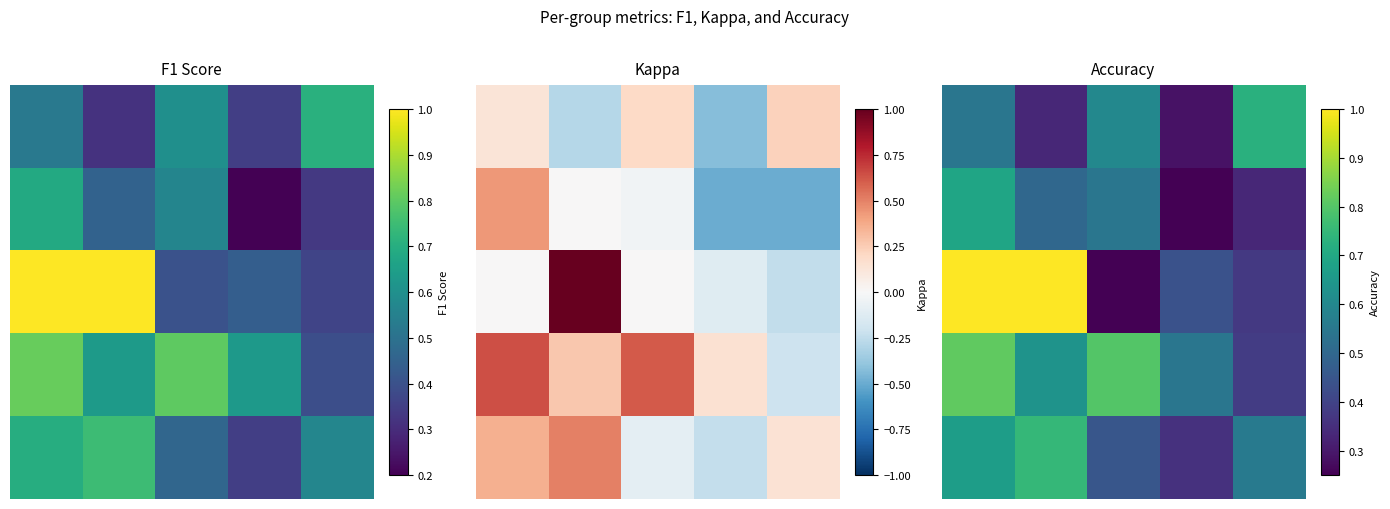

Between 3 and 2, which is larger?

2